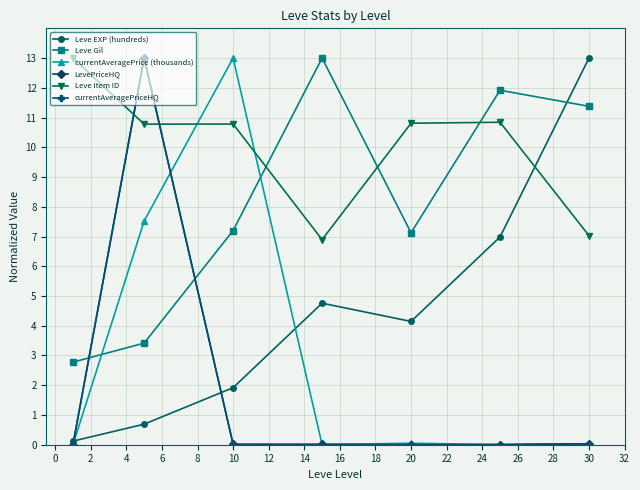

What is the sum of all LevePriceHQ values?

13.1